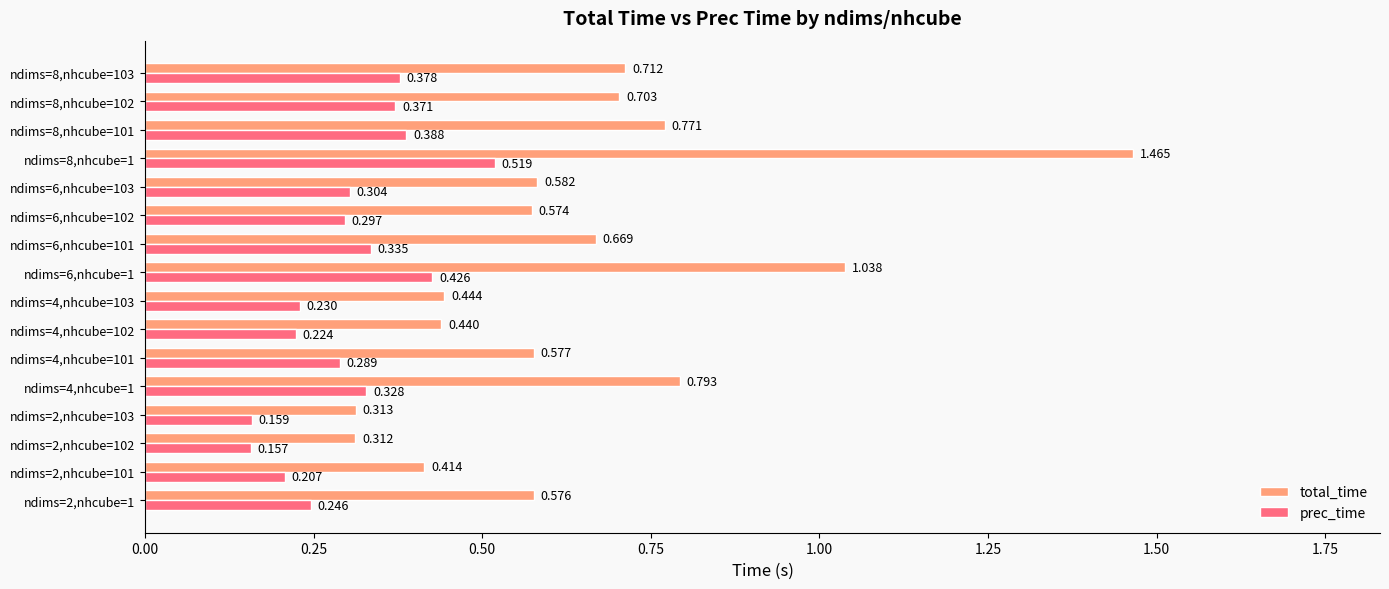

List the series in order of their overall mean, lowest first.

prec_time, total_time